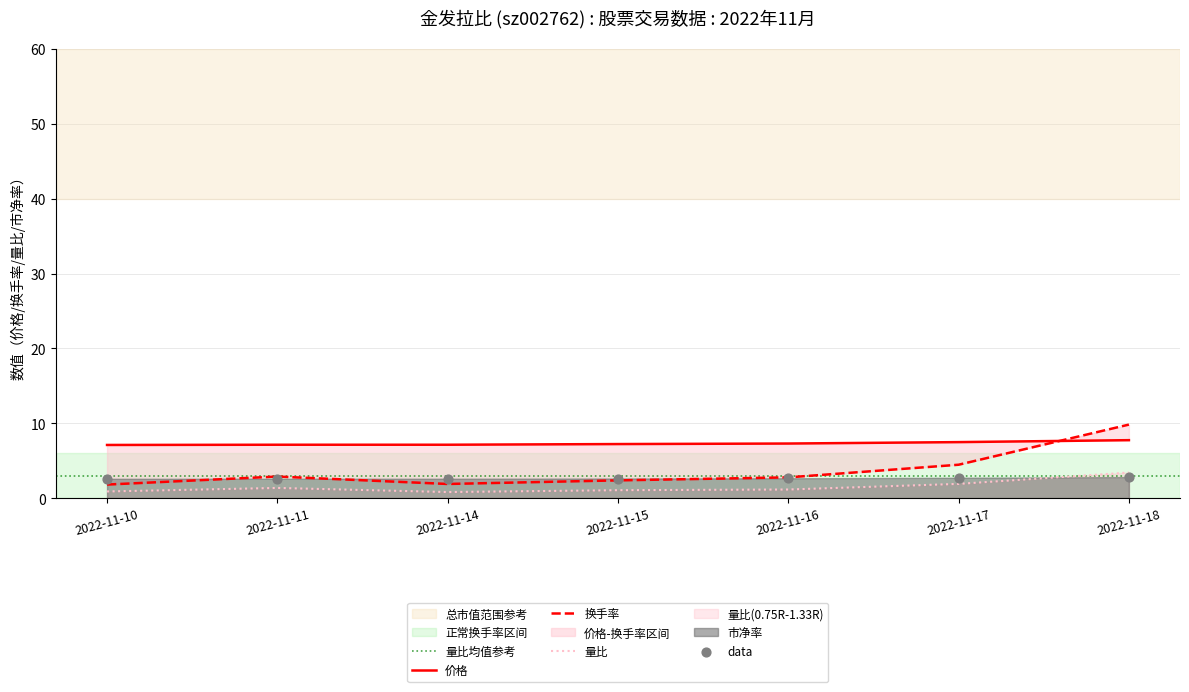

At how many categories does at least one series exceed 3?

7